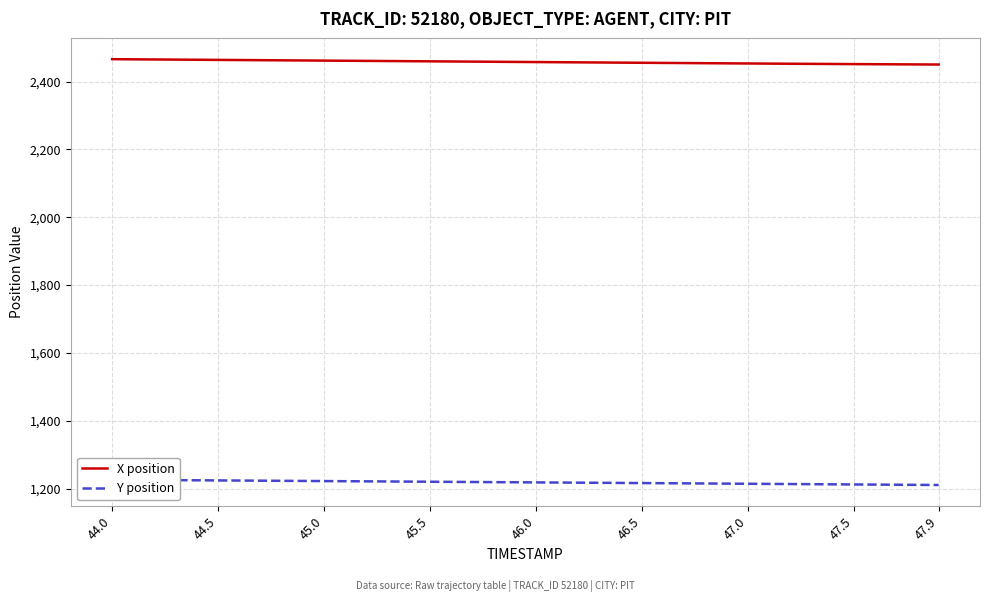

What is the value of the Y position point at the 2nd from the left?

1225.6